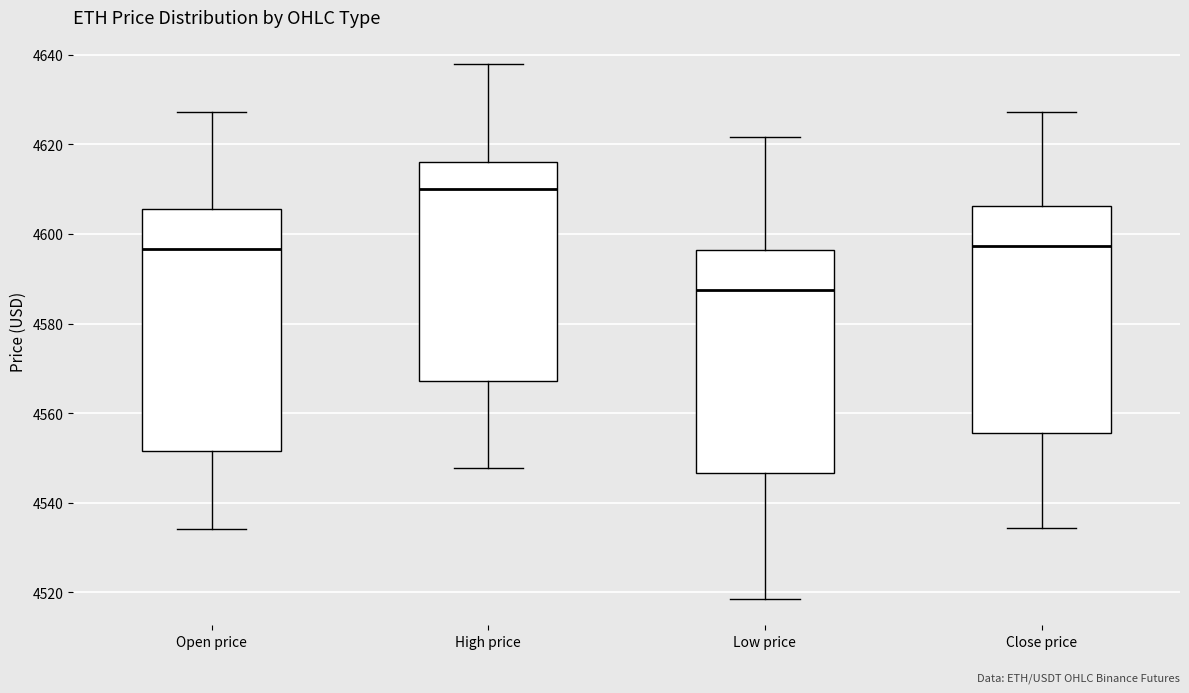

Which box has the lowest median line?

Low price